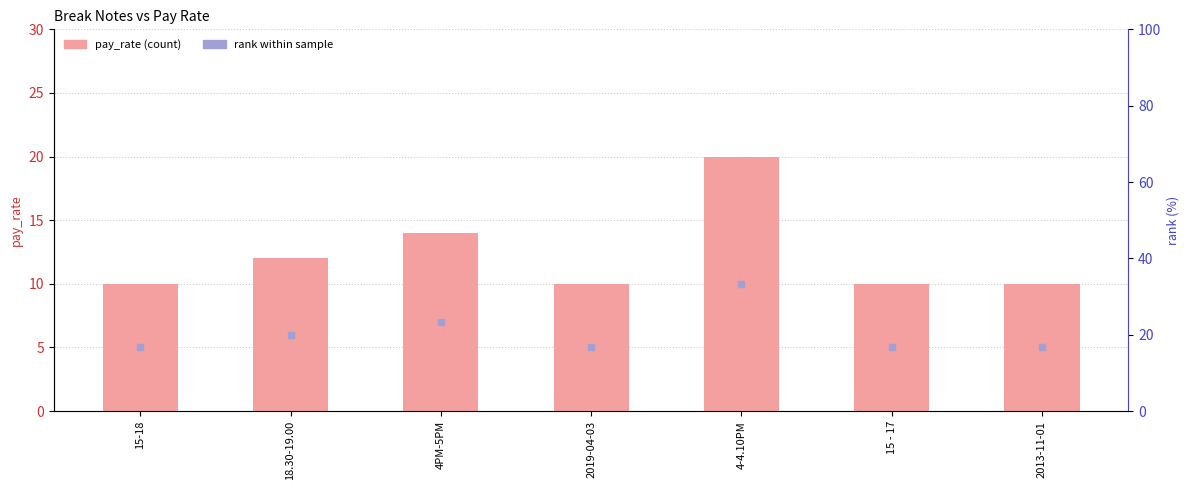

Which category has the highest value across all series?

4-4.10PM